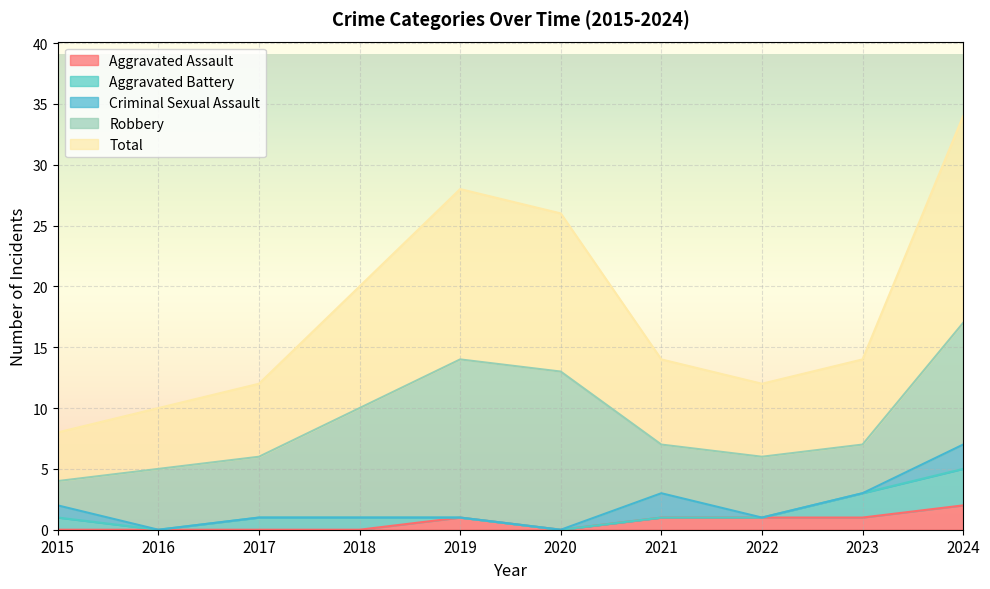

Which series has the largest total across all categories?

Total